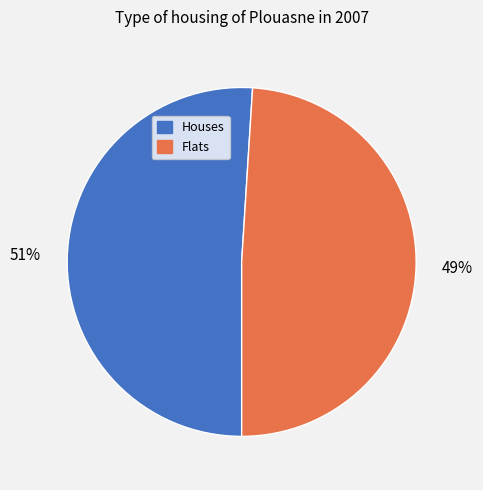

What is the largest slice in the pie chart?

51%